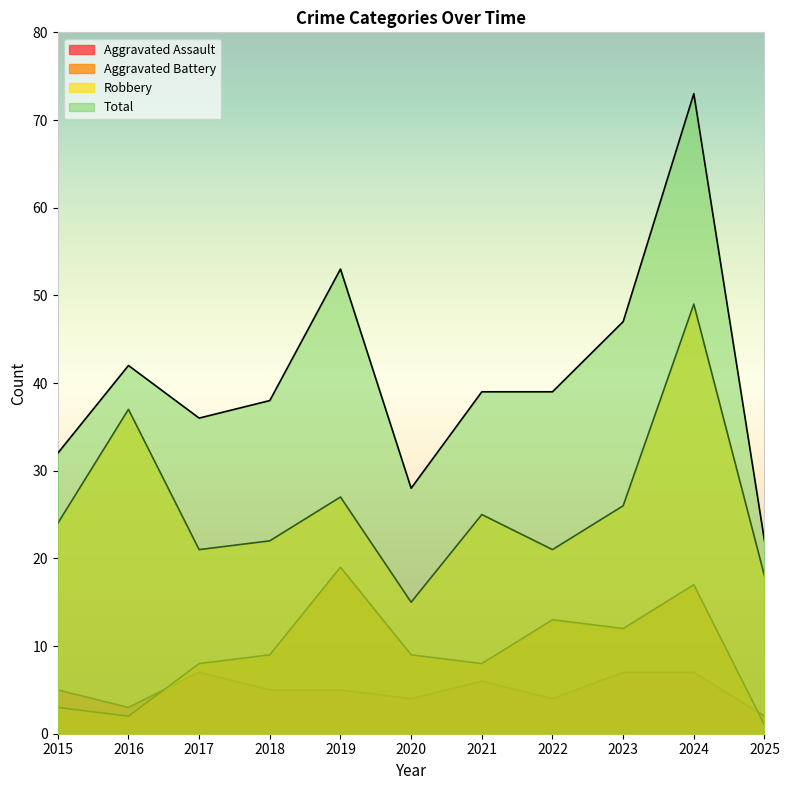

What is the minimum value for Robbery?

15